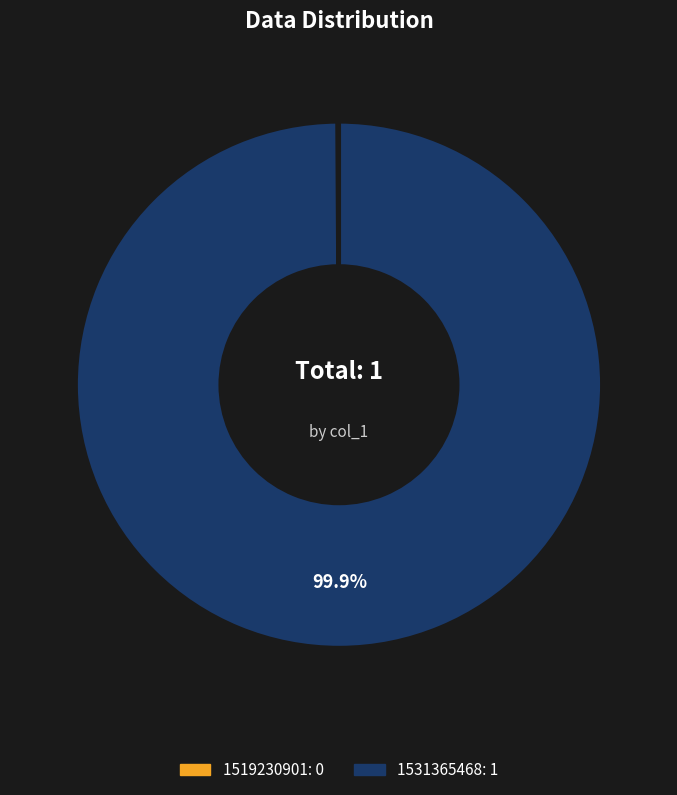

What is the majority slice?

1531365468